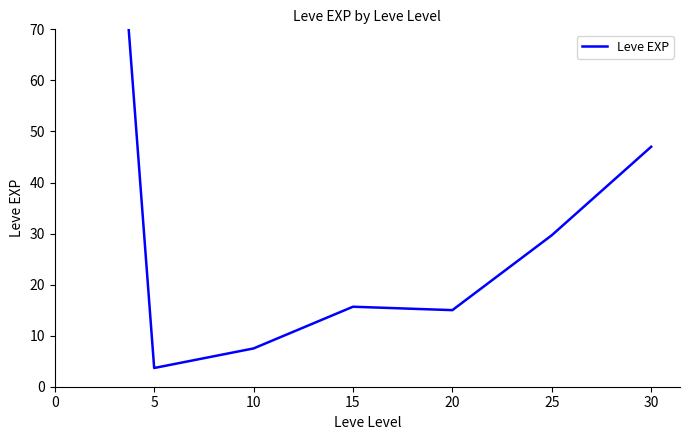

At which category does the chart reach its minimum across all series?

5